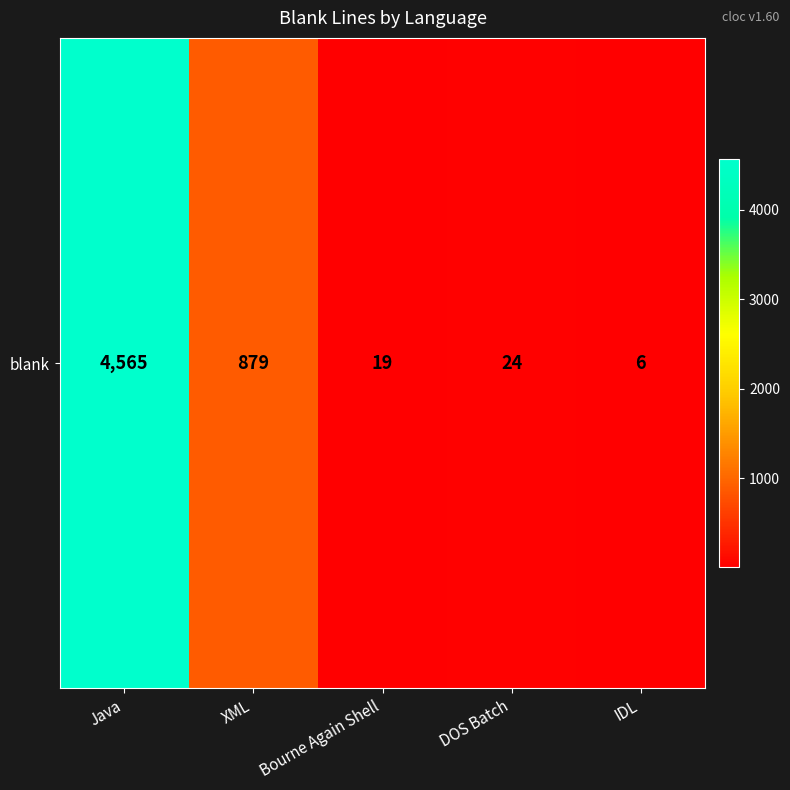

What is the difference between the maximum and minimum values?

4559